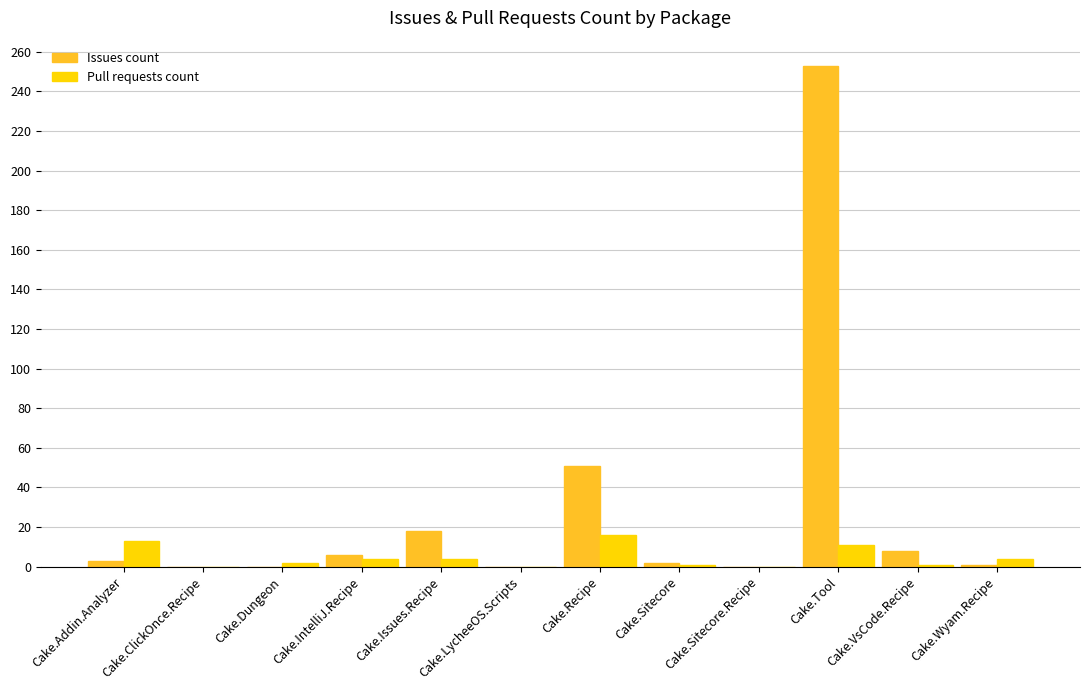

Is the value of Pull requests count at Cake.Tool greater than the value of Issues count at Cake.Issues.Recipe?

No